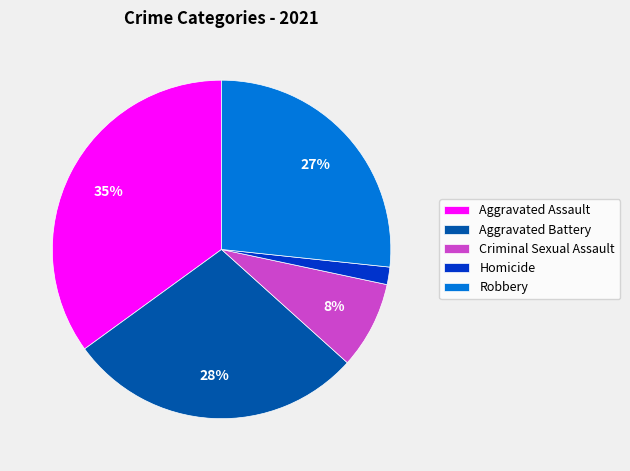

To the nearest percent, what percentage of the pie is Robbery?

27%